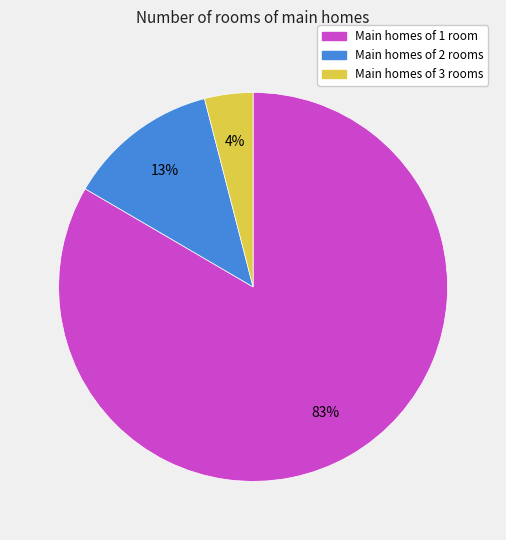

Count the number of slices in the pie.

3